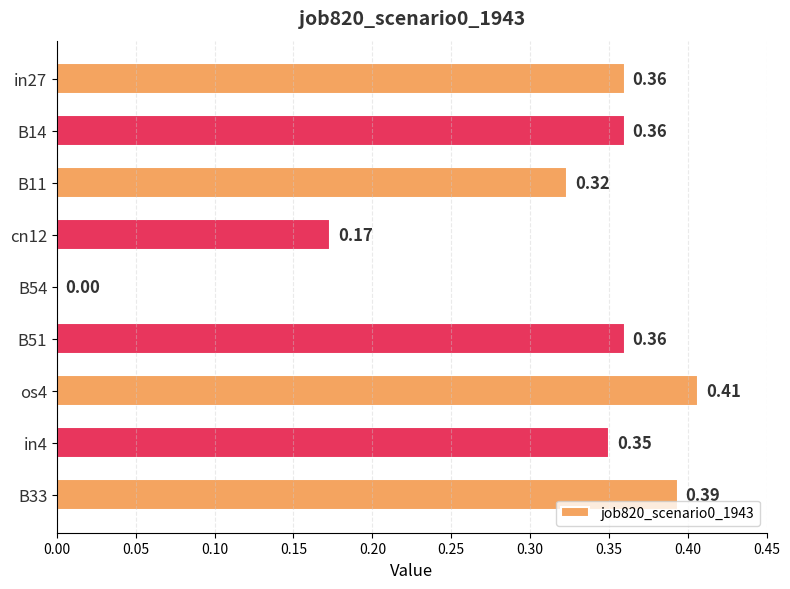

How many categories are shown in the chart?

9